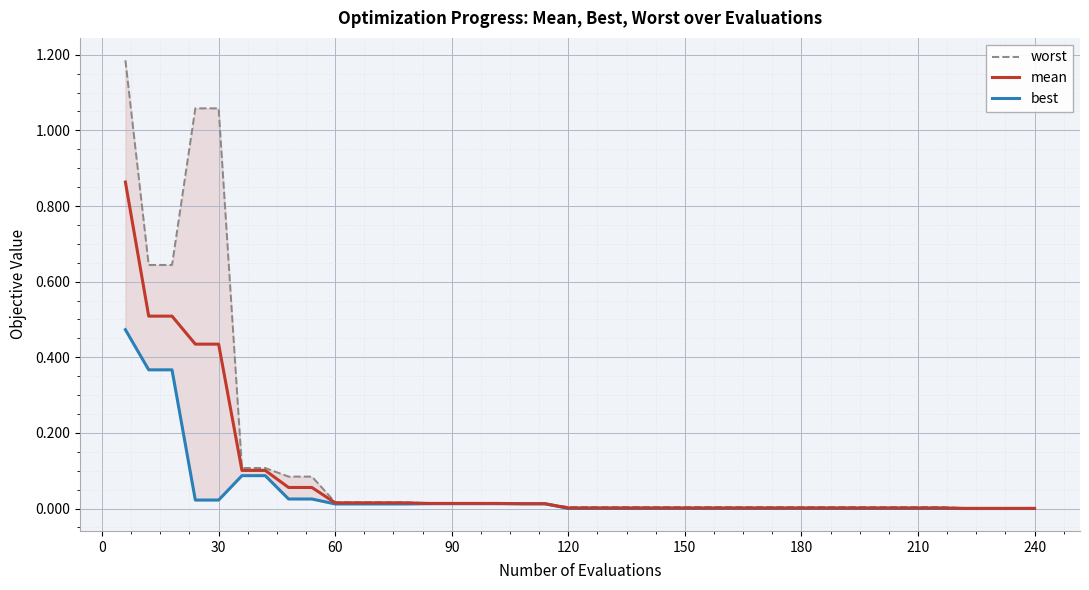

True or false: mean has a value of 0.0 at 120.

True